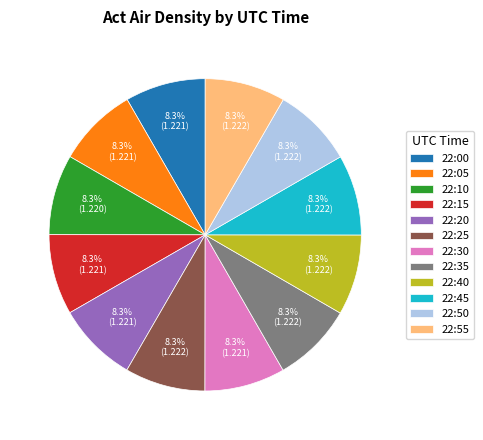

What percentage is NOT represented by 22:40?

91.7%